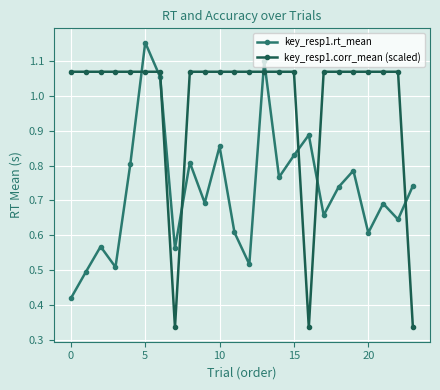

How many distinct data groups are displayed?

2